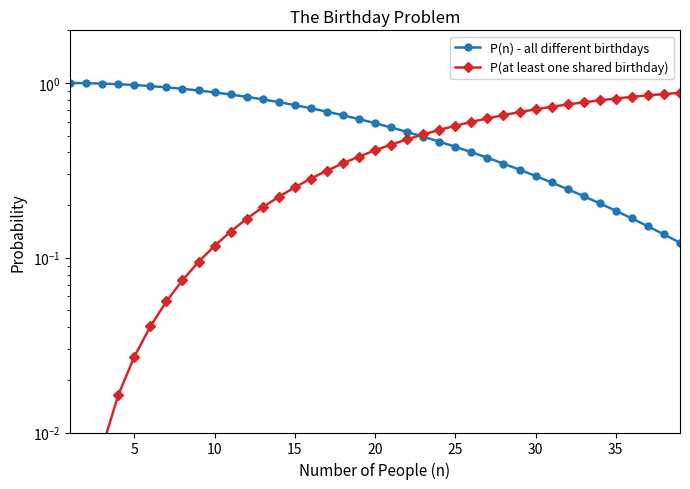

What is the approximate value of P(n) - all different birthdays at 10?

0.9